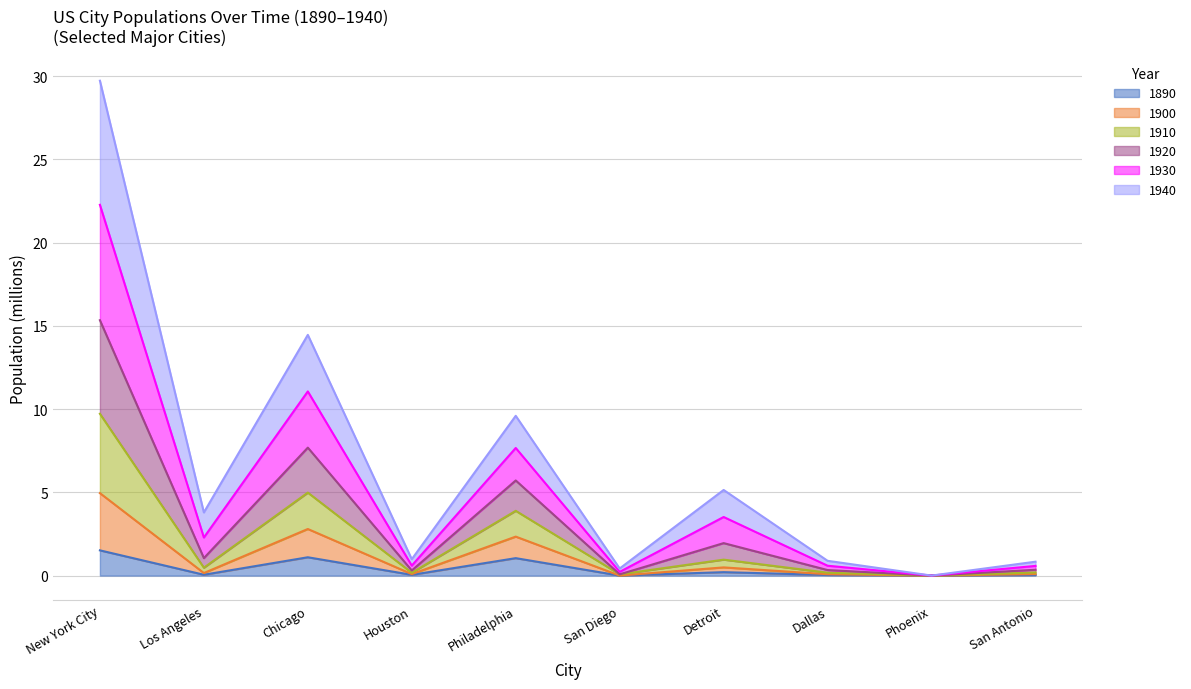

The value of 1890 at Phoenix is 0.0. True or false?

True